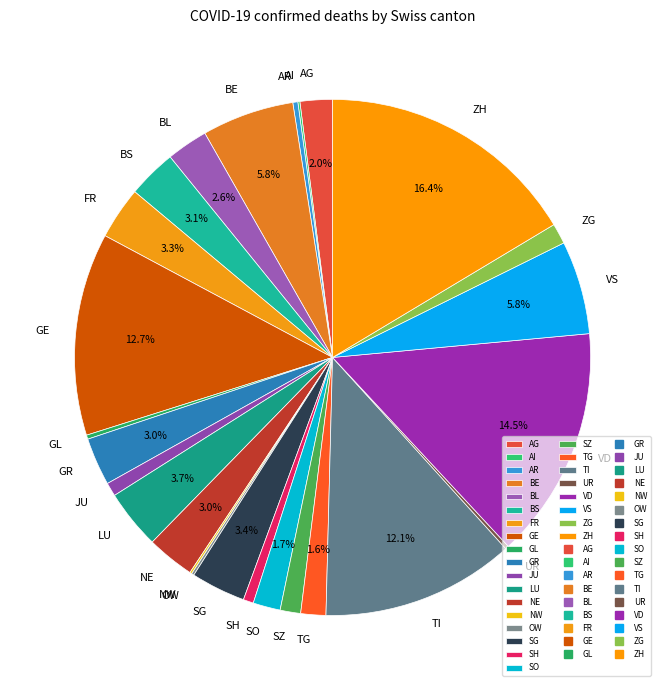

To the nearest percent, what is the average slice percentage?

4%